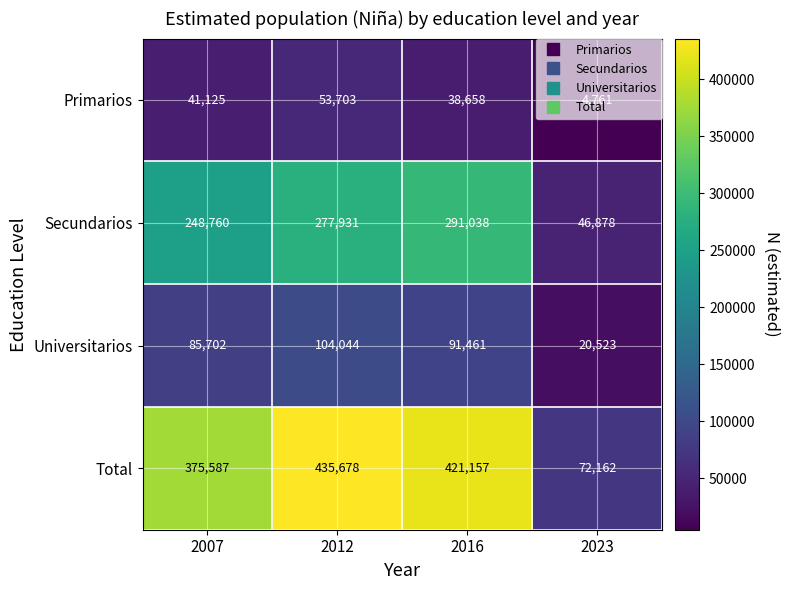

What is the maximum value shown in the chart?

435678